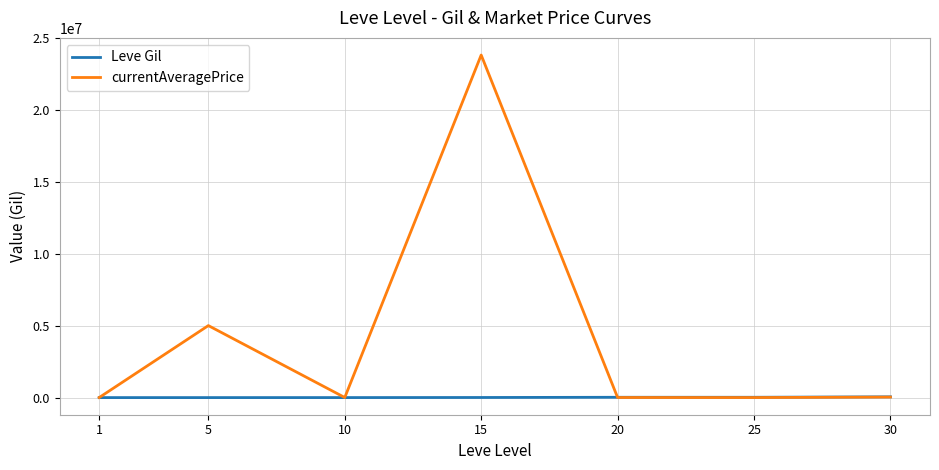

Which series ends up on top after the final intersection of currentAveragePrice and Leve Gil?

Leve Gil